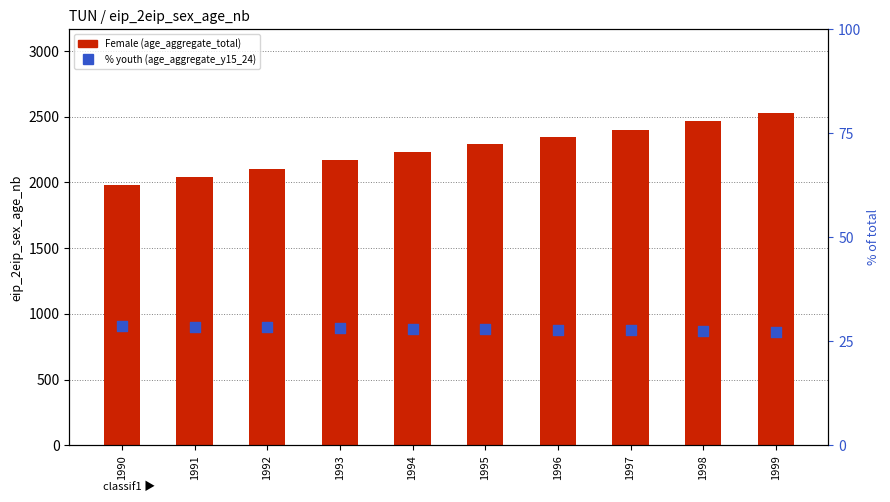

Which series has the largest Y range (max minus min)?

Female (age_aggregate_total)